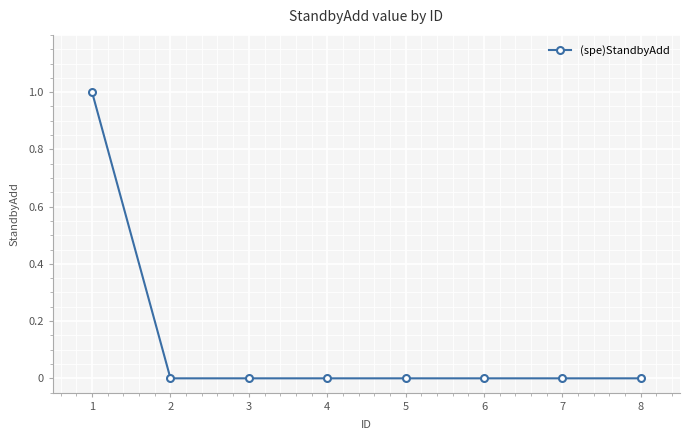

Is it true that the value at 5 is 0?

True